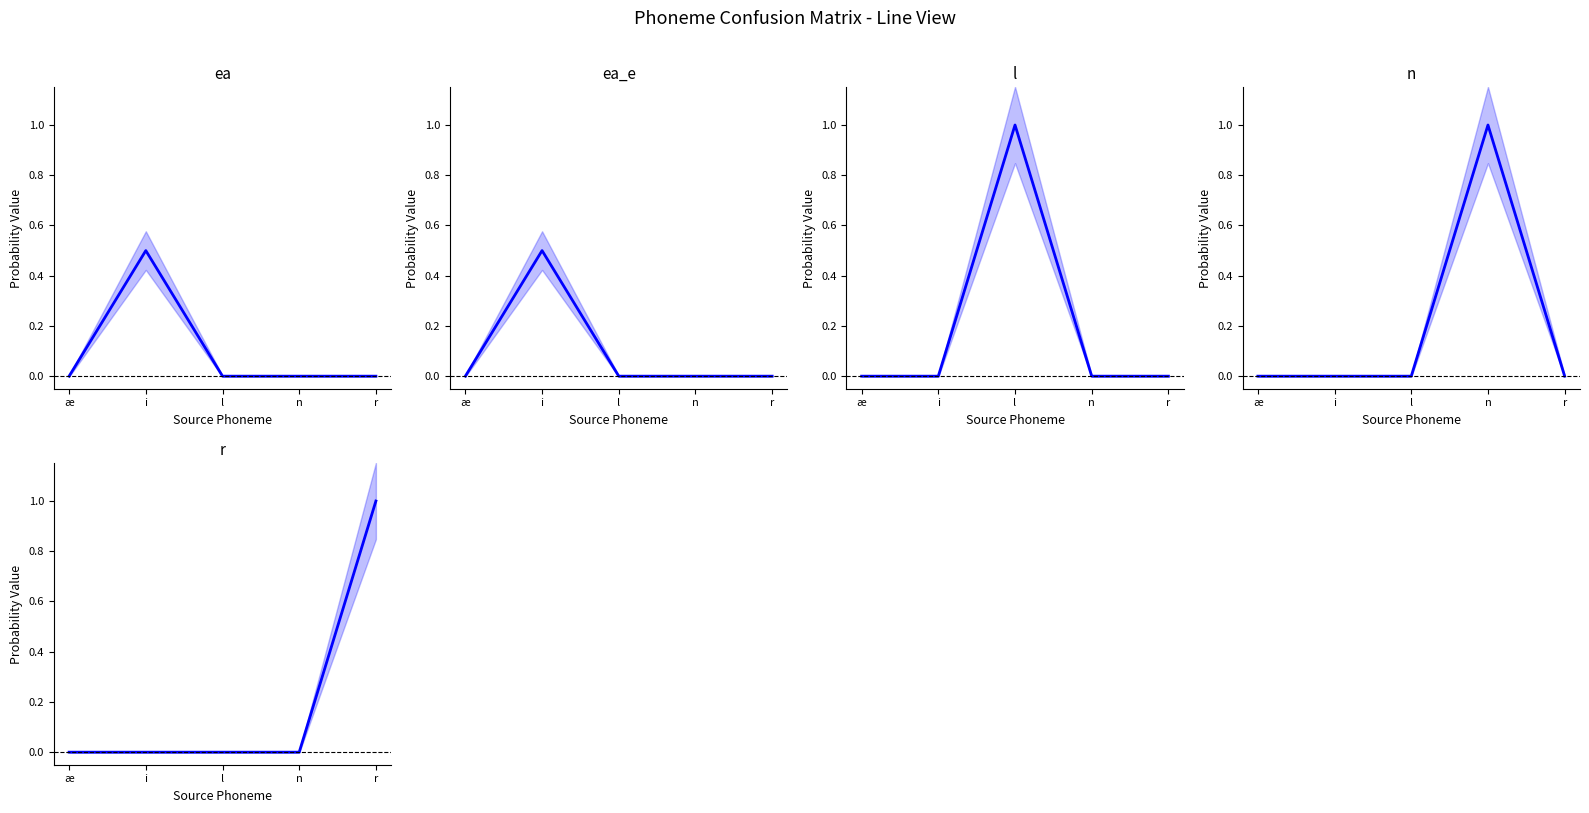

What is the spread (max minus min) of values at n?

1.0